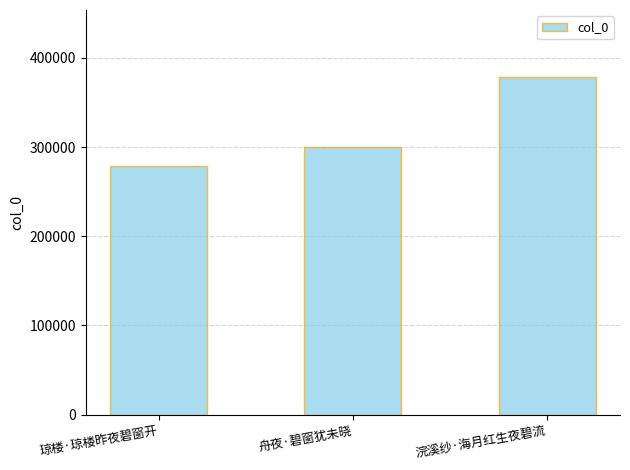

What is the label of the 2nd bar from the left?

舟夜·碧窗犹未晓